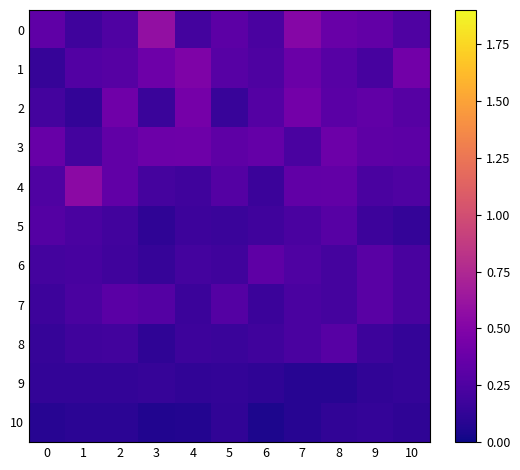

Reading left to right, list all the values displayed in this chart.

0: 0=0.3	1=0.2	2=0.3	3=0.6	4=0.2	5=0.3	6=0.2	7=0.5	8=0.4	9=0.3	10=0.3
1: 0=0.1	1=0.3	2=0.3	3=0.4	4=0.5	5=0.3	6=0.2	7=0.4	8=0.3	9=0.2	10=0.4
2: 0=0.2	1=0.1	2=0.4	3=0.2	4=0.4	5=0.2	6=0.3	7=0.4	8=0.3	9=0.3	10=0.3
3: 0=0.4	1=0.2	2=0.3	3=0.4	4=0.4	5=0.3	6=0.4	7=0.2	8=0.4	9=0.3	10=0.3
4: 0=0.3	1=0.5	2=0.3	3=0.2	4=0.2	5=0.3	6=0.2	7=0.3	8=0.3	9=0.2	10=0.3
5: 0=0.3	1=0.2	2=0.2	3=0.1	4=0.2	5=0.2	6=0.2	7=0.2	8=0.3	9=0.2	10=0.1
6: 0=0.2	1=0.2	2=0.2	3=0.1	4=0.2	5=0.2	6=0.3	7=0.3	8=0.2	9=0.3	10=0.2
7: 0=0.2	1=0.2	2=0.3	3=0.3	4=0.2	5=0.3	6=0.2	7=0.2	8=0.2	9=0.3	10=0.2
8: 0=0.1	1=0.2	2=0.2	3=0.1	4=0.2	5=0.2	6=0.2	7=0.2	8=0.3	9=0.2	10=0.1
9: 0=0.1	1=0.1	2=0.1	3=0.1	4=0.1	5=0.1	6=0.1	7=0.1	8=0.1	9=0.1	10=0.1
10: 0=0.1	1=0.1	2=0.1	3=0.1	4=0.1	5=0.1	6=0.1	7=0.1	8=0.1	9=0.1	10=0.1